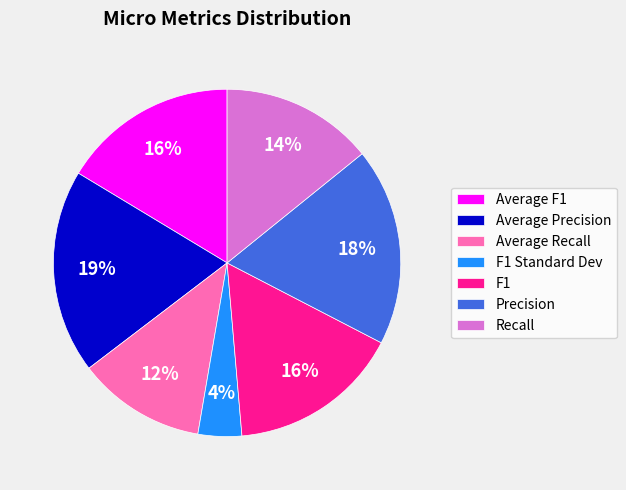

What percentage is the Precision slice, to the nearest percent?

18%